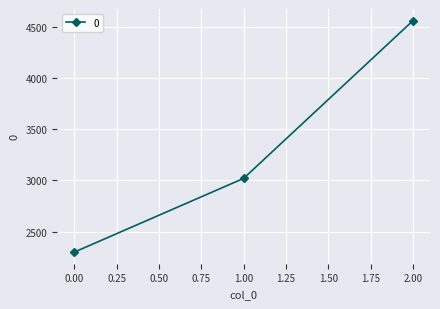

List the labels in order of value, largest first.

2.00, 1.00, 0.00